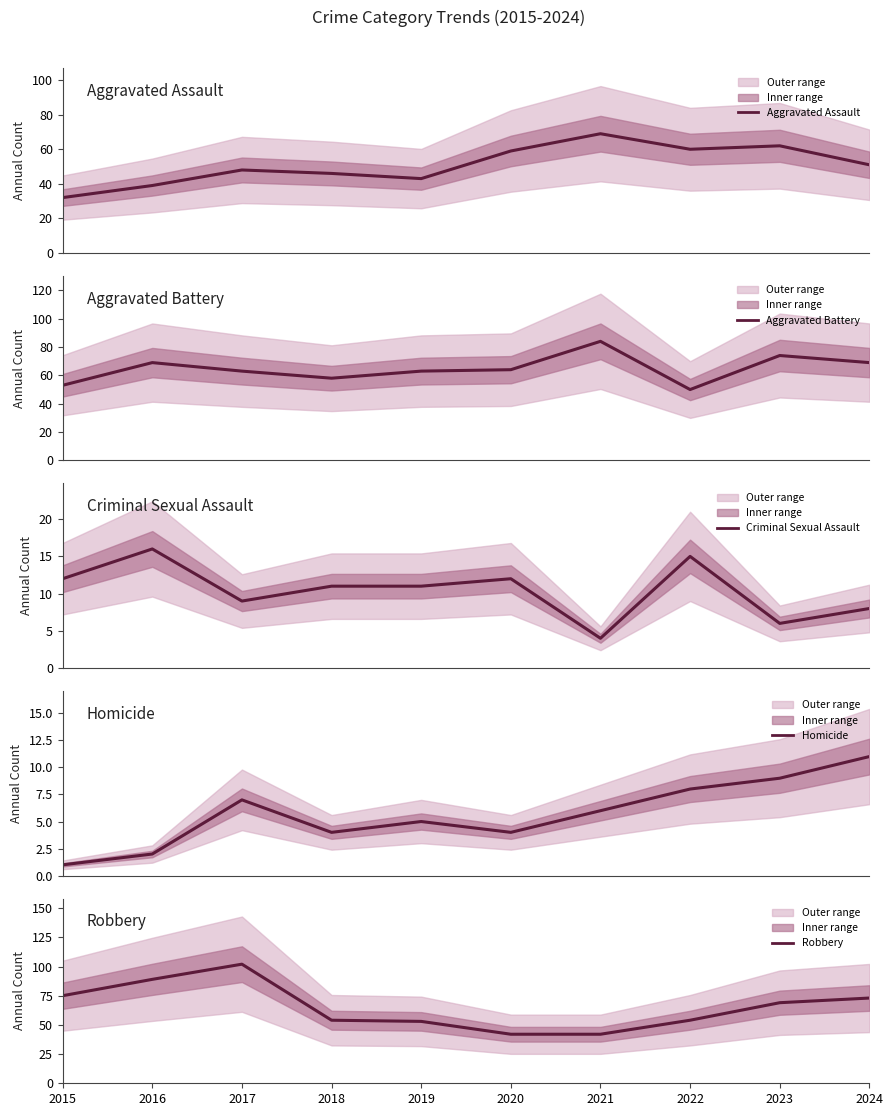

What is the spread (max minus min) of values at 2017?

95